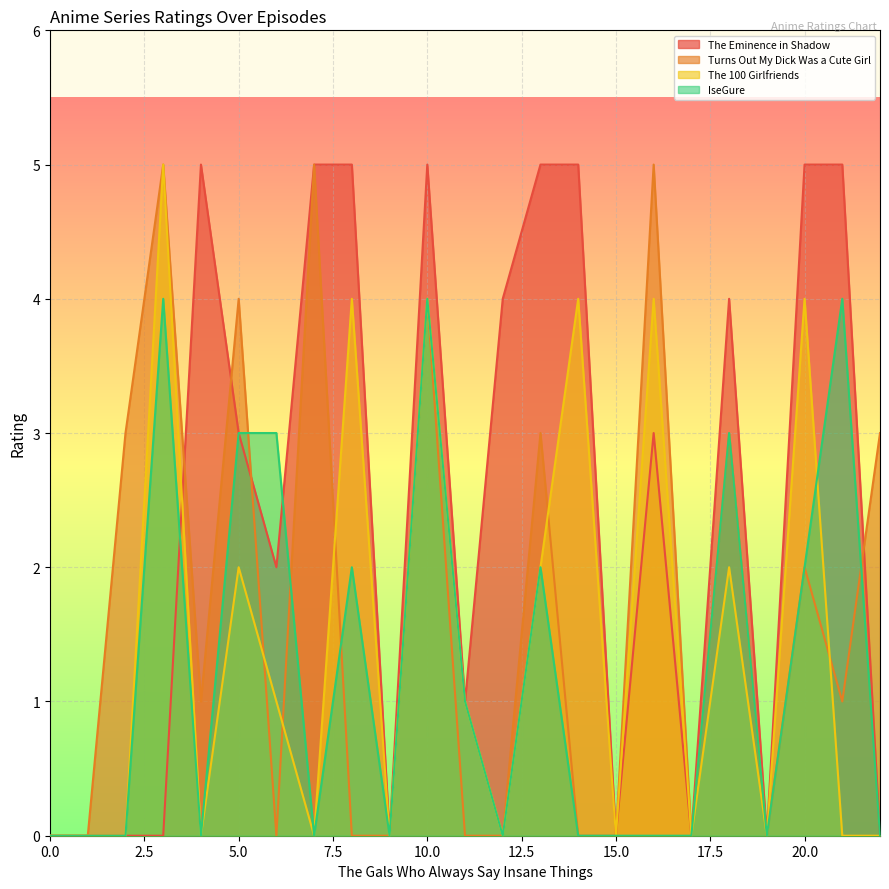

How many values in the IseGure series exceed 0?

10